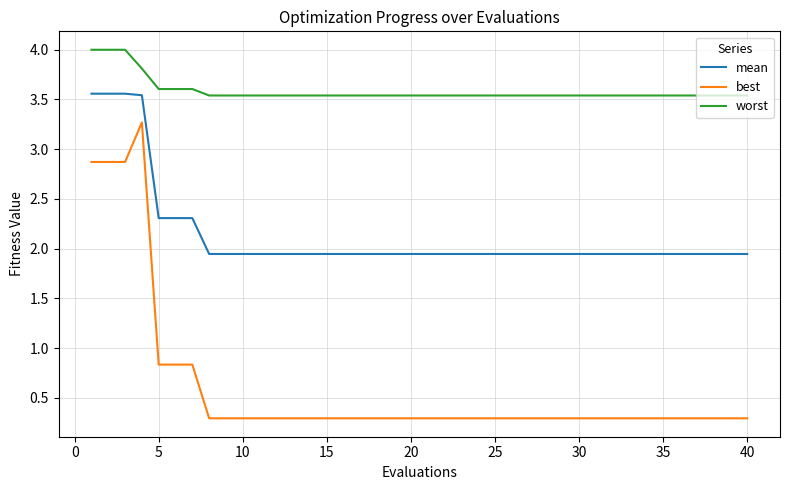

Does the chart display data point markers on the line(s)?

No